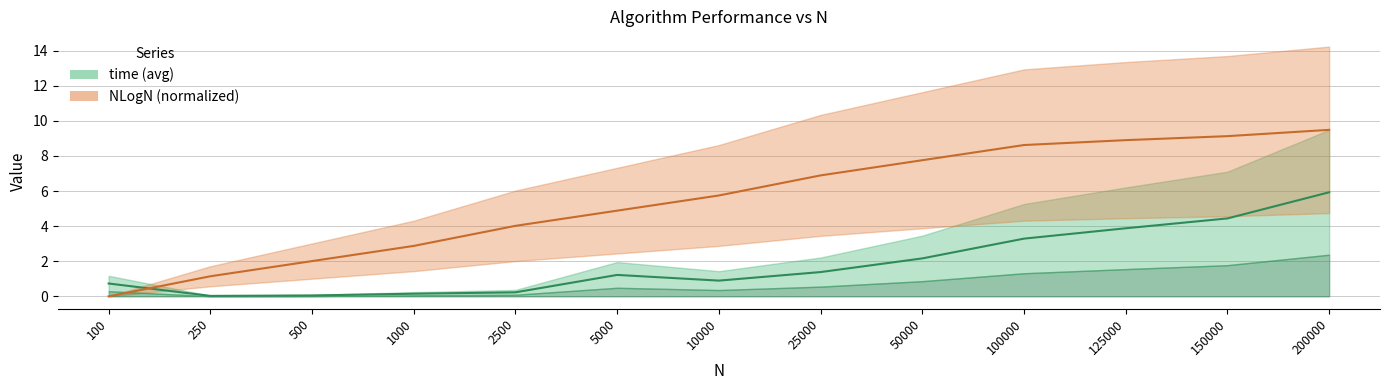

Where does the time (avg) series first go above 1?

5000